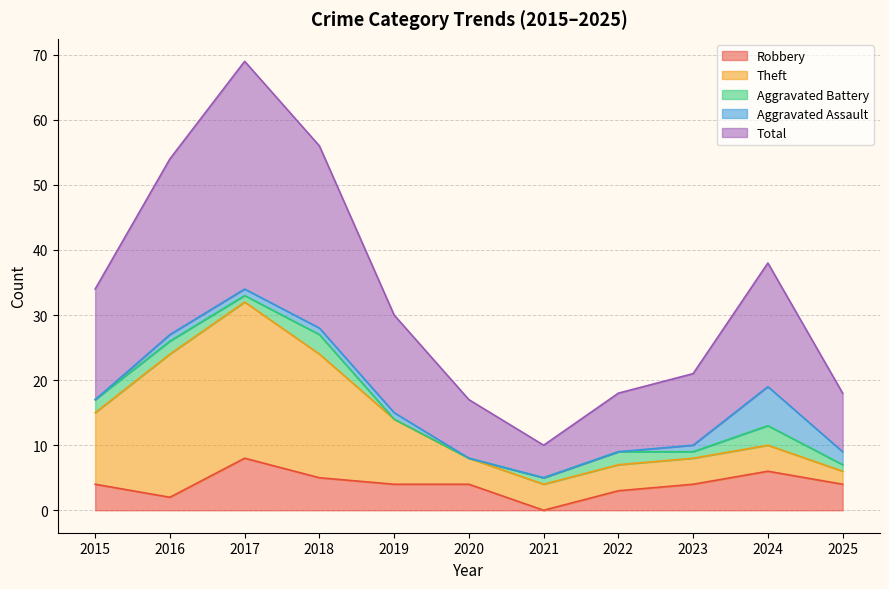

How many interior local peaks does the Theft series have?

1